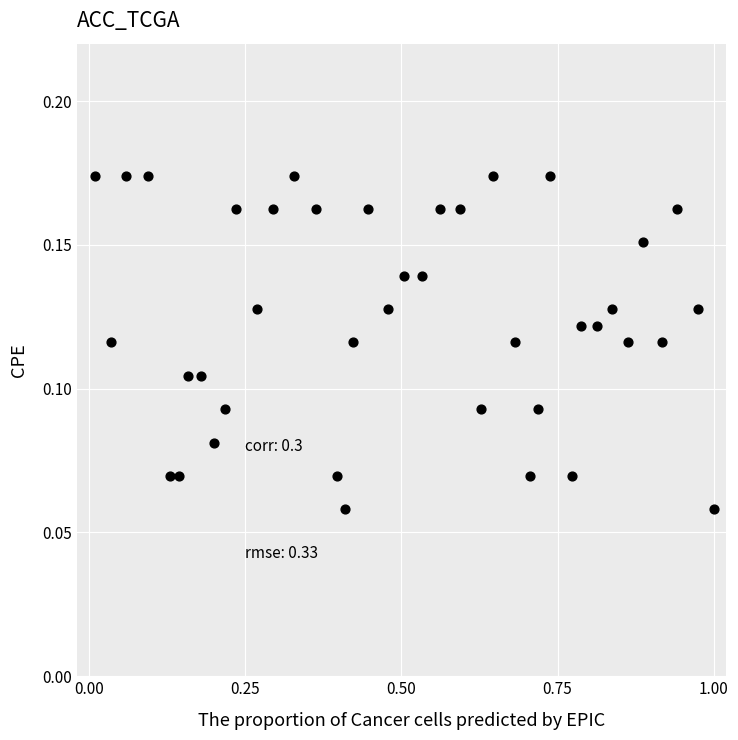

What is the range of X values (max minus min)?

1.0